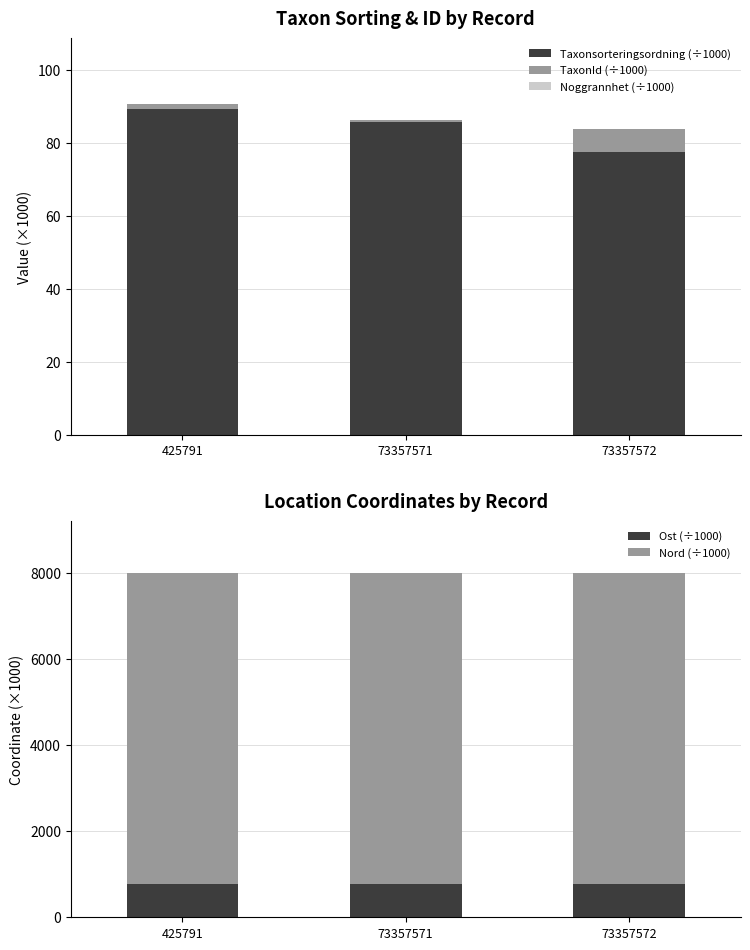

At which category is the sum across all series the highest?

425791